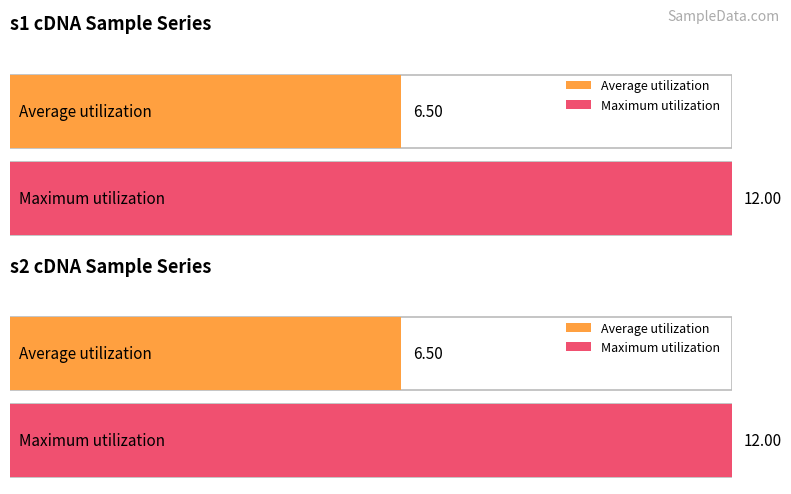

Is it true that s1cDNASampleNumber equals 7 at 4?

False